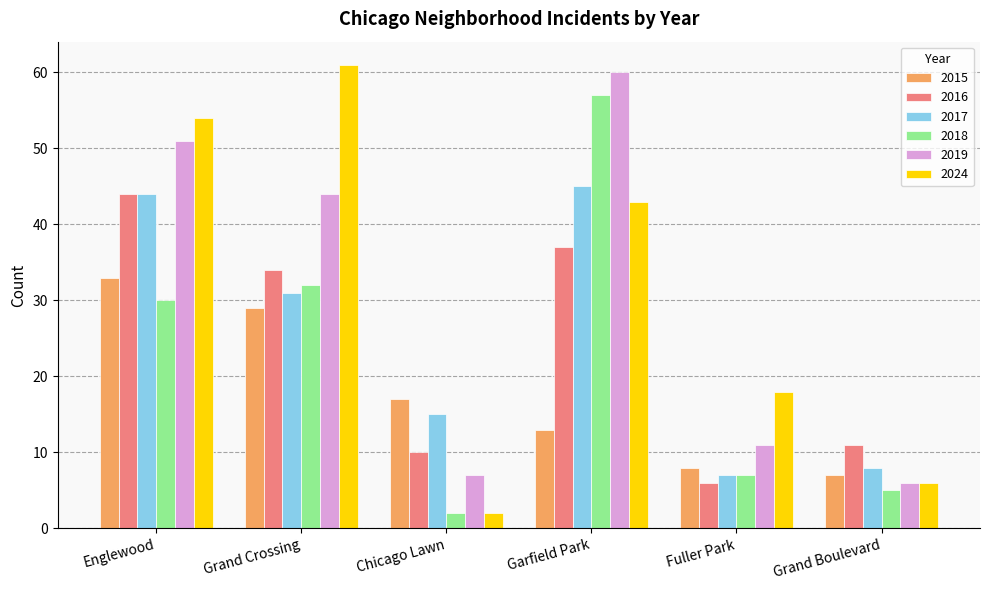

Where is 2016 nearest to the value 25?

Grand Crossing